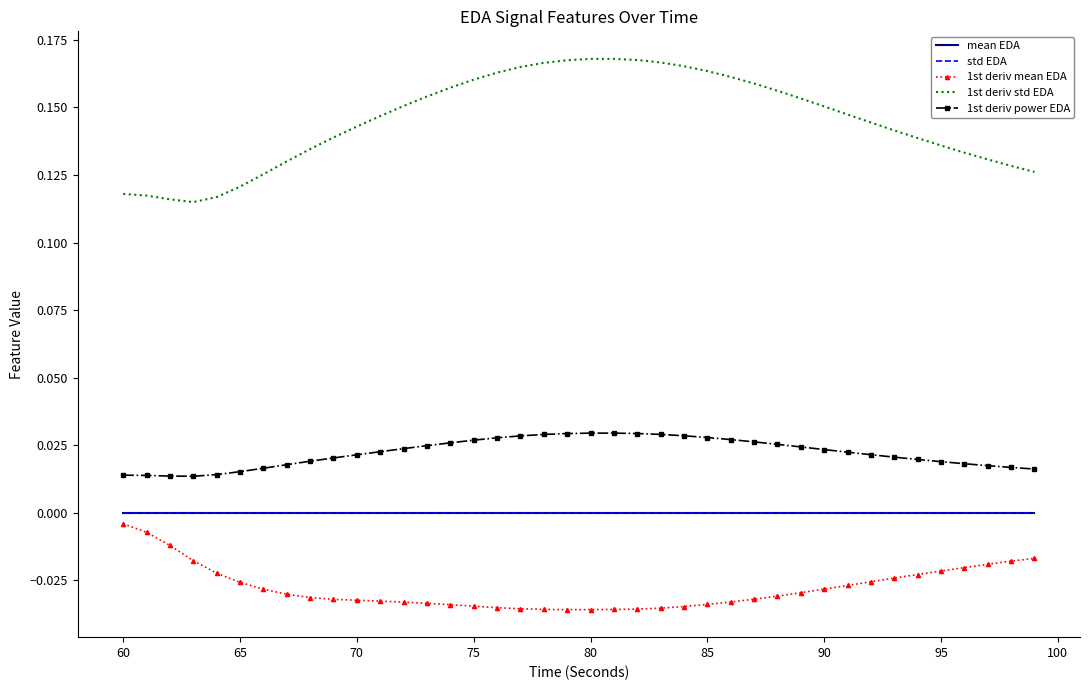

Which series has the widest spread of values?

1st deriv std EDA